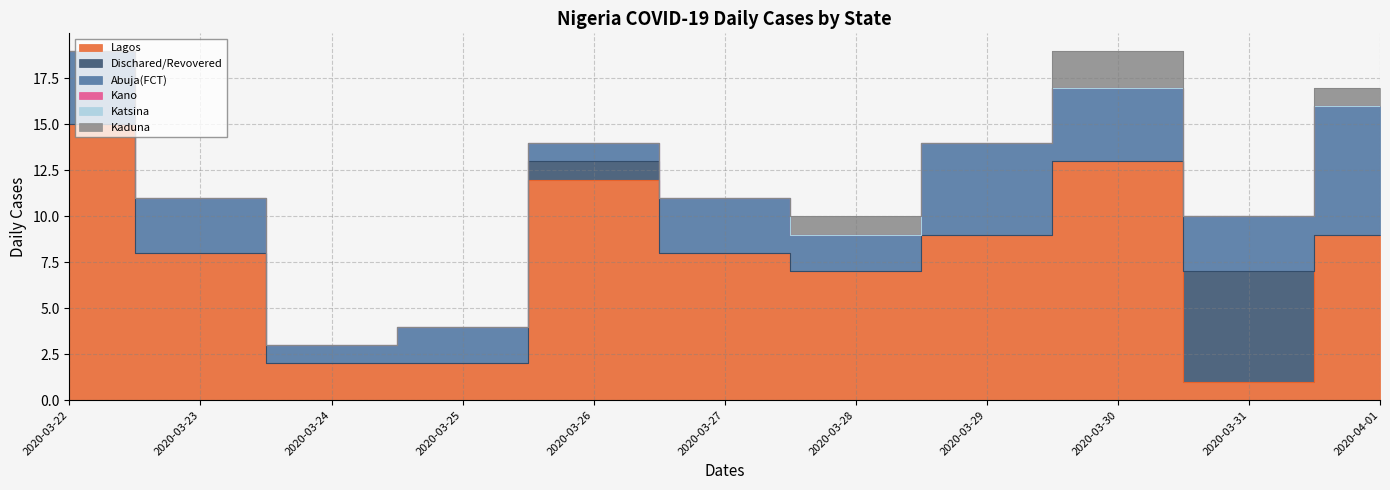

How many times do Dischared/Revovered and Kaduna cross each other?

2